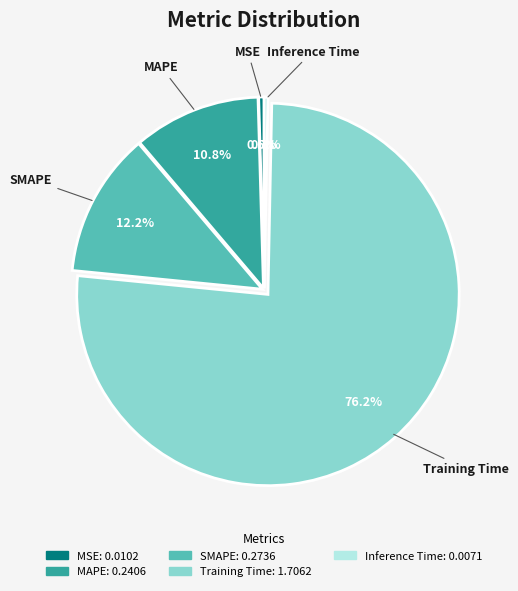

Is there any slice that represents more than half of the pie?

Yes